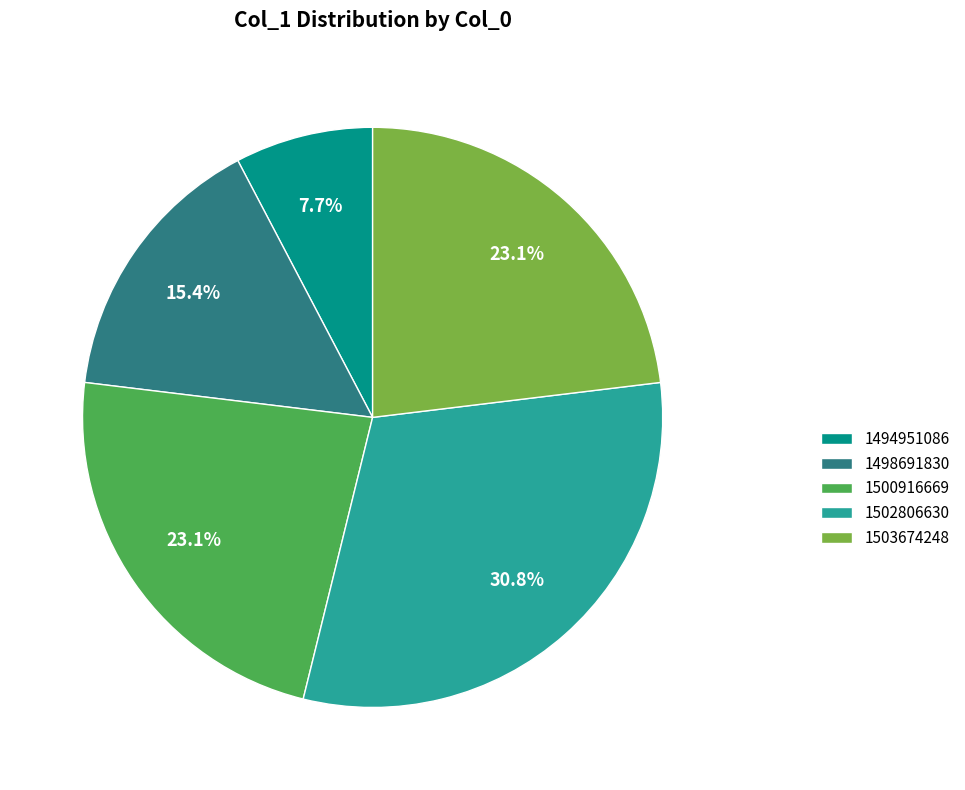

How much of the chart is everything except 1503674248?

76.9%